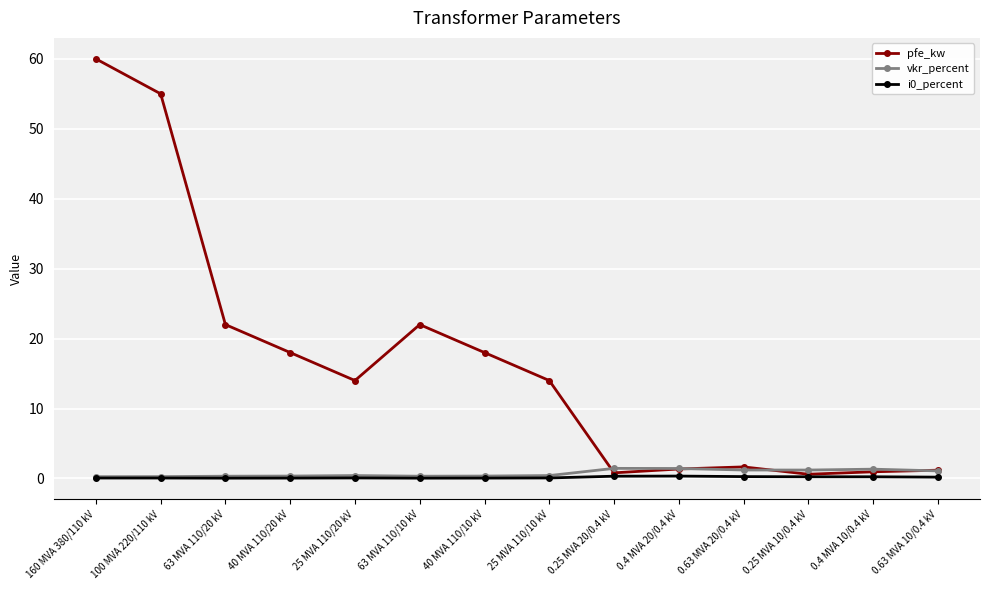

Which series changed the most between 25 MVA 110/20 kV and 0.63 MVA 10/0.4 kV?

pfe_kw